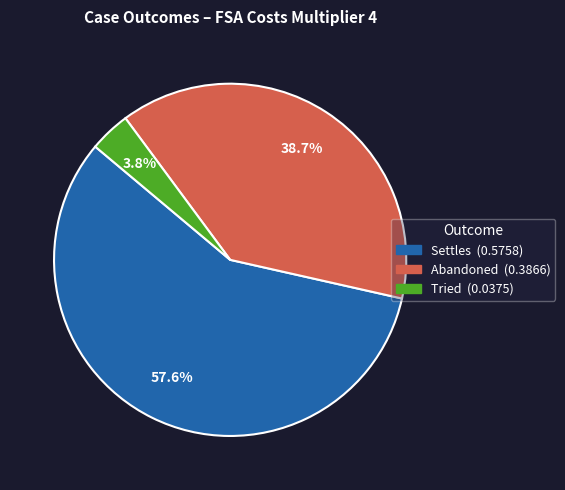

Which has a higher value, Settles or Tried?

Settles